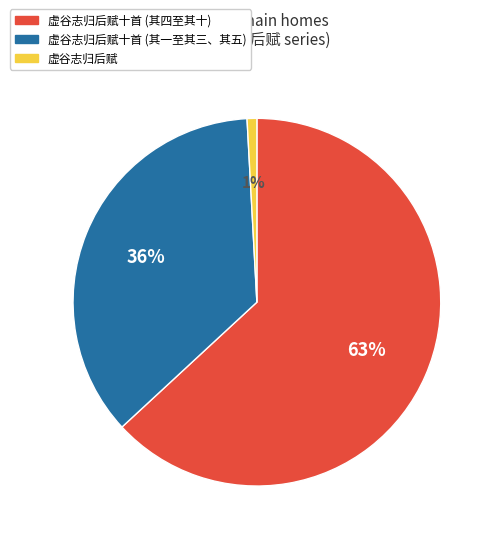

To the nearest percent, what is the difference between the largest and smallest slice percentages?

62%